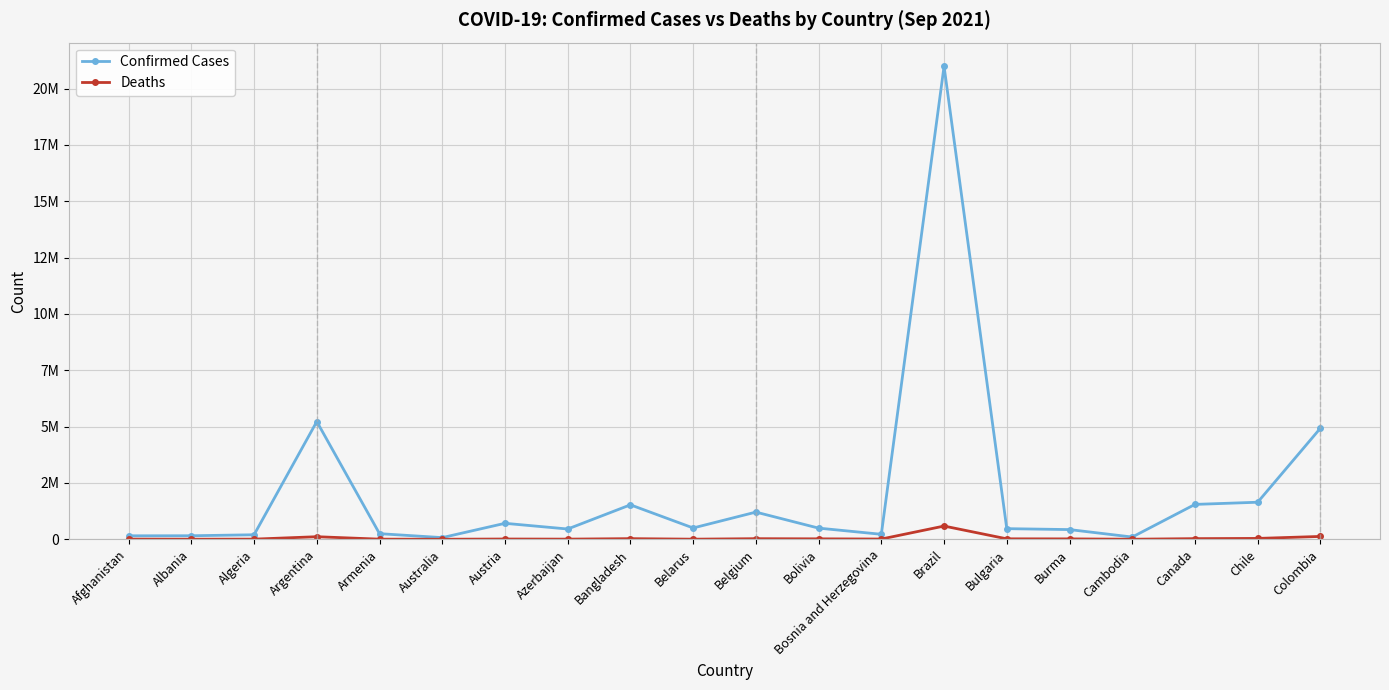

Reading right to left, what are all the values shown in this chart?

Confirmed Cases: Colombia=4928578	Chile=1643630	Canada=1547067	Cambodia=98842	Burma=429880	Bulgaria=470835	Brazil=20989164	Bosnia and Herzegovina=220636	Bolivia=494664	Belgium=1205516	Belarus=501166	Bangladesh=1528542	Azerbaijan=455044	Austria=708173	Australia=73603	Armenia=248397	Argentina=5223604	Algeria=199822	Albania=156162	Afghanistan=153962
Deaths: Colombia=125592	Chile=37201	Canada=27235	Cambodia=2028	Burma=16451	Bulgaria=19469	Brazil=586558	Bosnia and Herzegovina=9995	Bolivia=18568	Belgium=25454	Belarus=3905	Bangladesh=26880	Azerbaijan=6031	Austria=10837	Australia=1091	Armenia=4995	Argentina=113356	Algeria=5558	Albania=2539	Afghanistan=7164